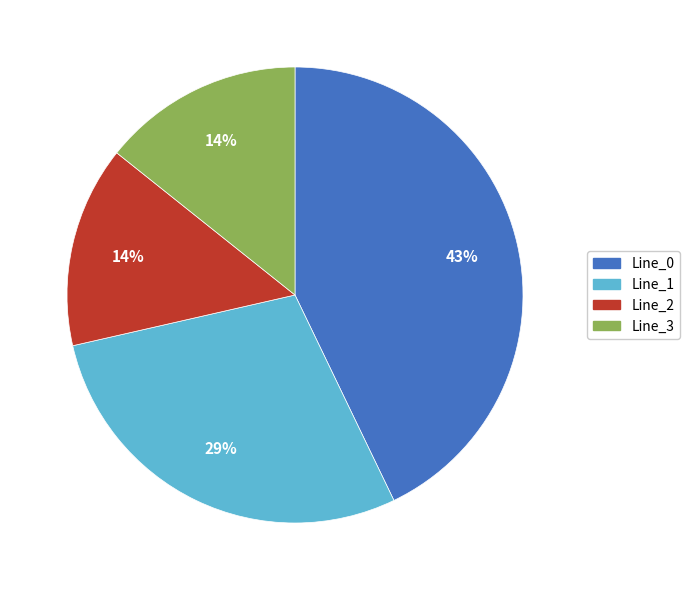

Count the number of slices in the pie.

4